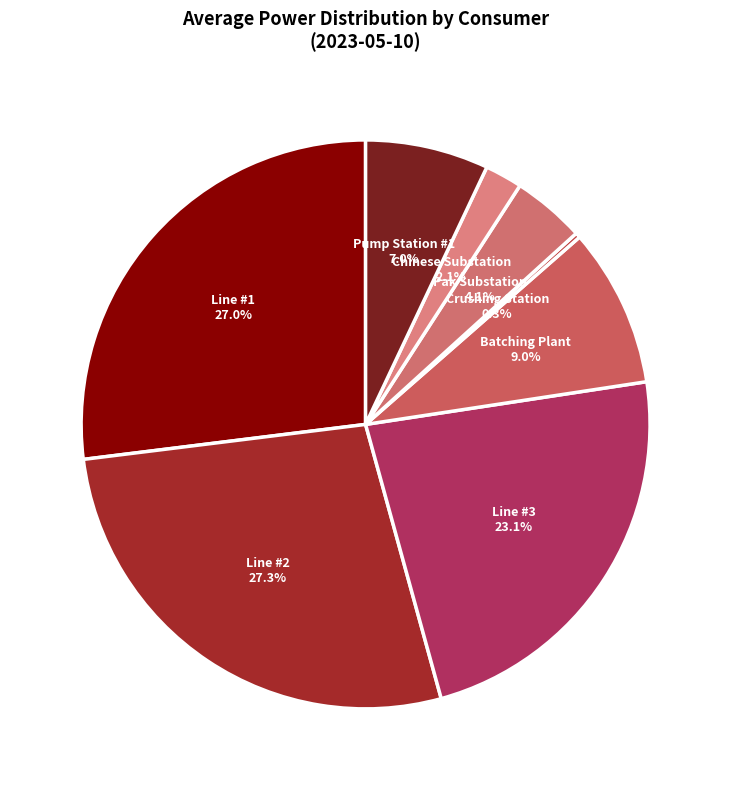

Count the number of slices in the pie.

8